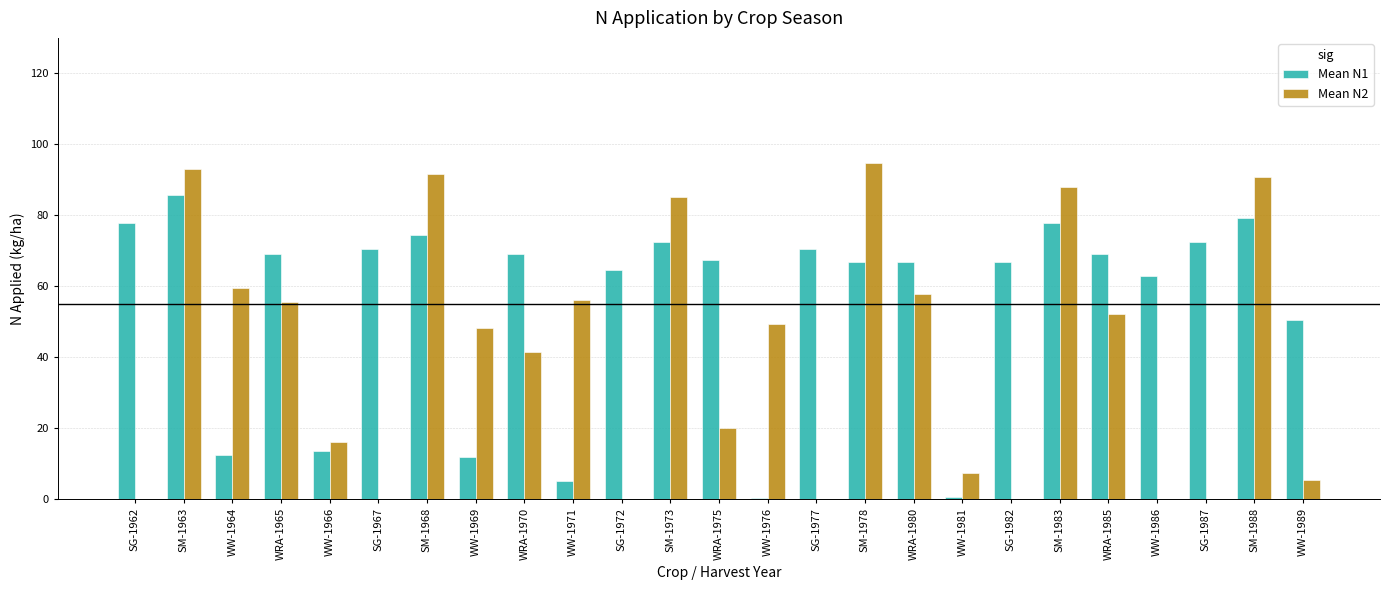

What is the average value of the Mean N1 series?

55.1